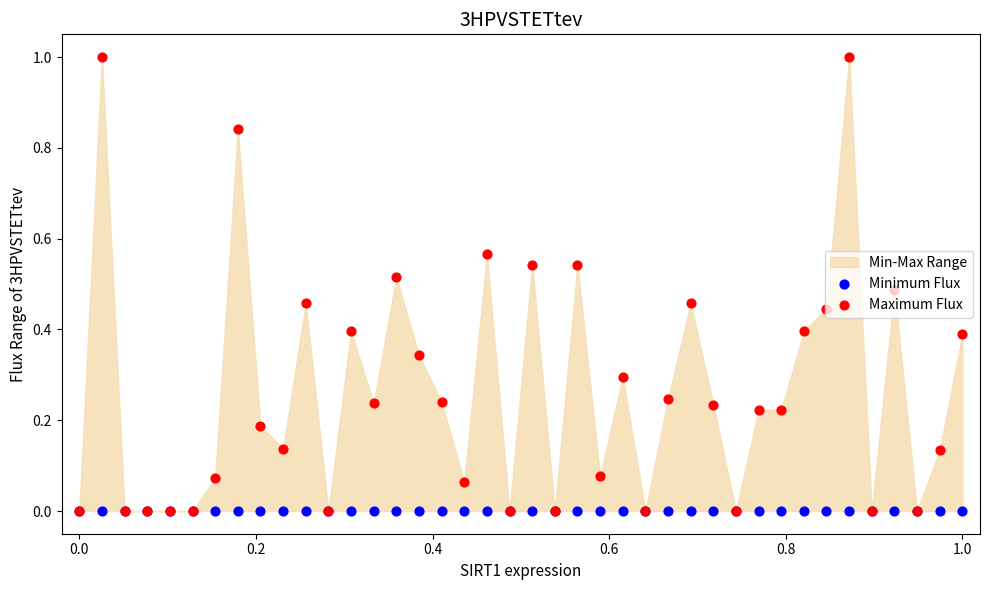

Which series contains the highest Y value?

Maximum Flux